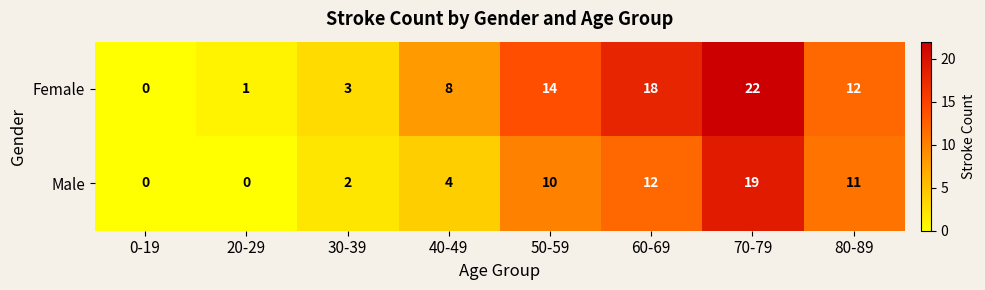

What is the maximum value shown in the chart?

22